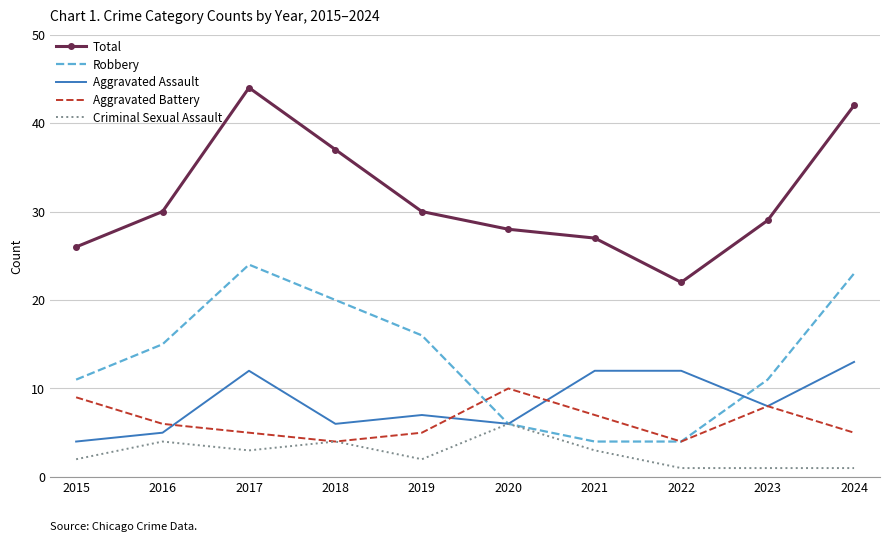

Reading right to left, extract all data points from this chart.

Total: 2024=42	2023=29	2022=22	2021=27	2020=28	2019=30	2018=37	2017=44	2016=30	2015=26
Robbery: 2024=23	2023=11	2022=4	2021=4	2020=6	2019=16	2018=20	2017=24	2016=15	2015=11
Aggravated Assault: 2024=13	2023=8	2022=12	2021=12	2020=6	2019=7	2018=6	2017=12	2016=5	2015=4
Aggravated Battery: 2024=5	2023=8	2022=4	2021=7	2020=10	2019=5	2018=4	2017=5	2016=6	2015=9
Criminal Sexual Assault: 2024=1	2023=1	2022=1	2021=3	2020=6	2019=2	2018=4	2017=3	2016=4	2015=2